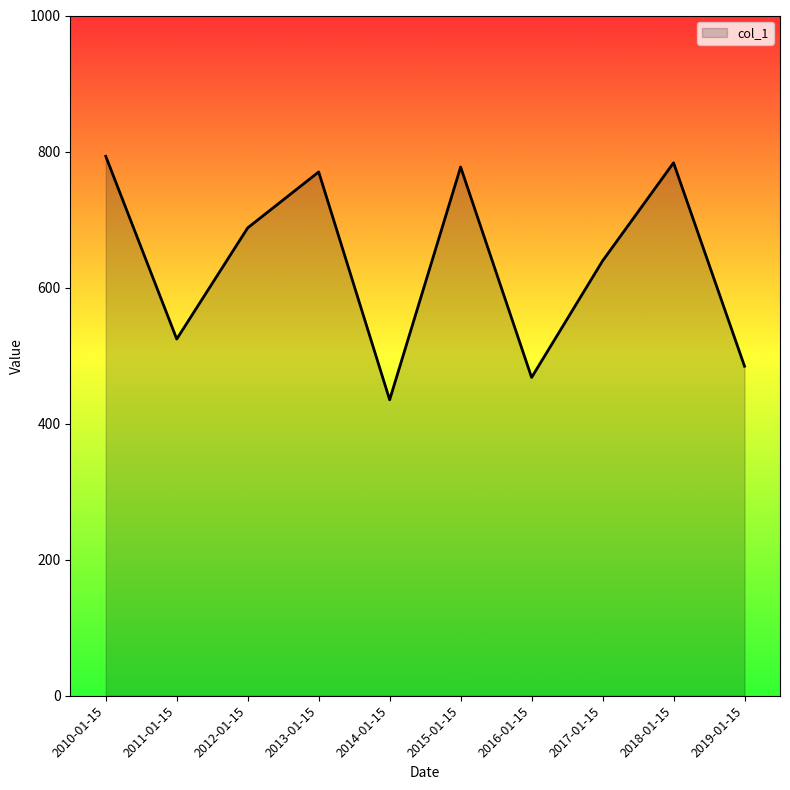

True or false: the data shows 484.4 at 2019-01-15.

True